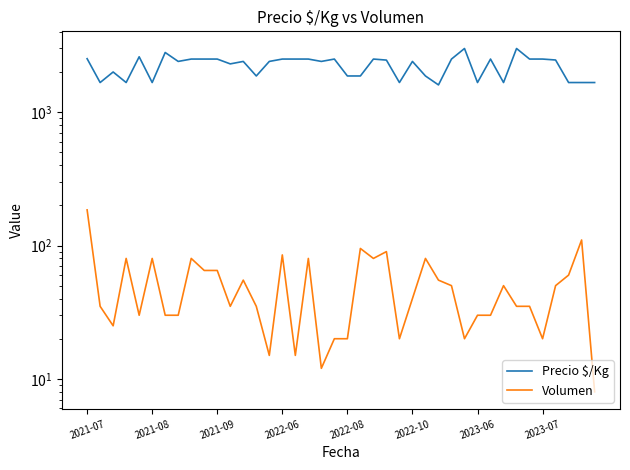

Is it true that Volumen equals 3 at 39?

False